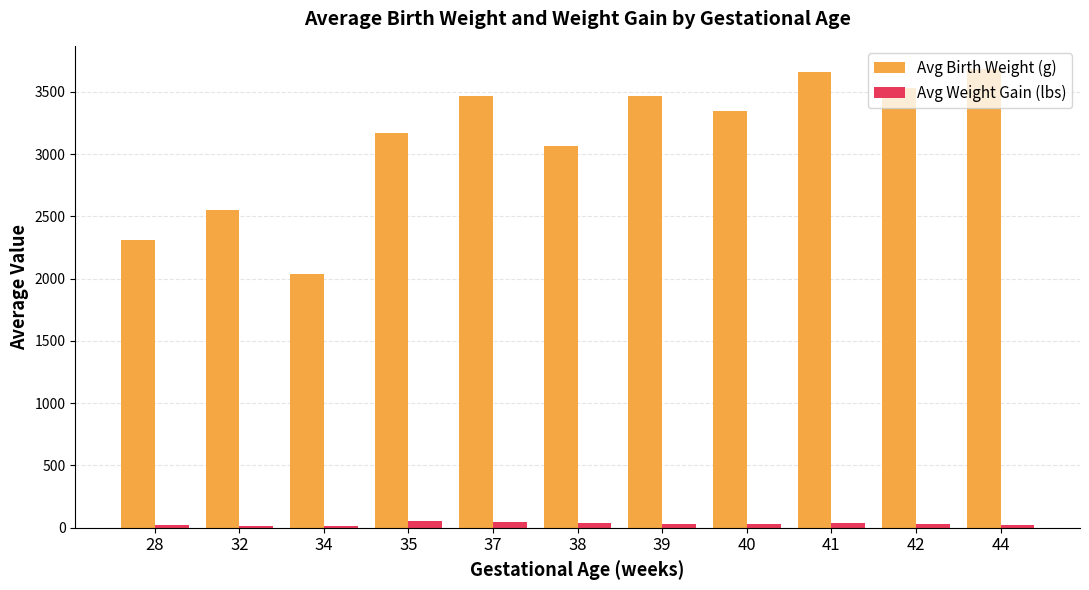

What is the sum of all Avg Birth Weight (g) values?

34294.0